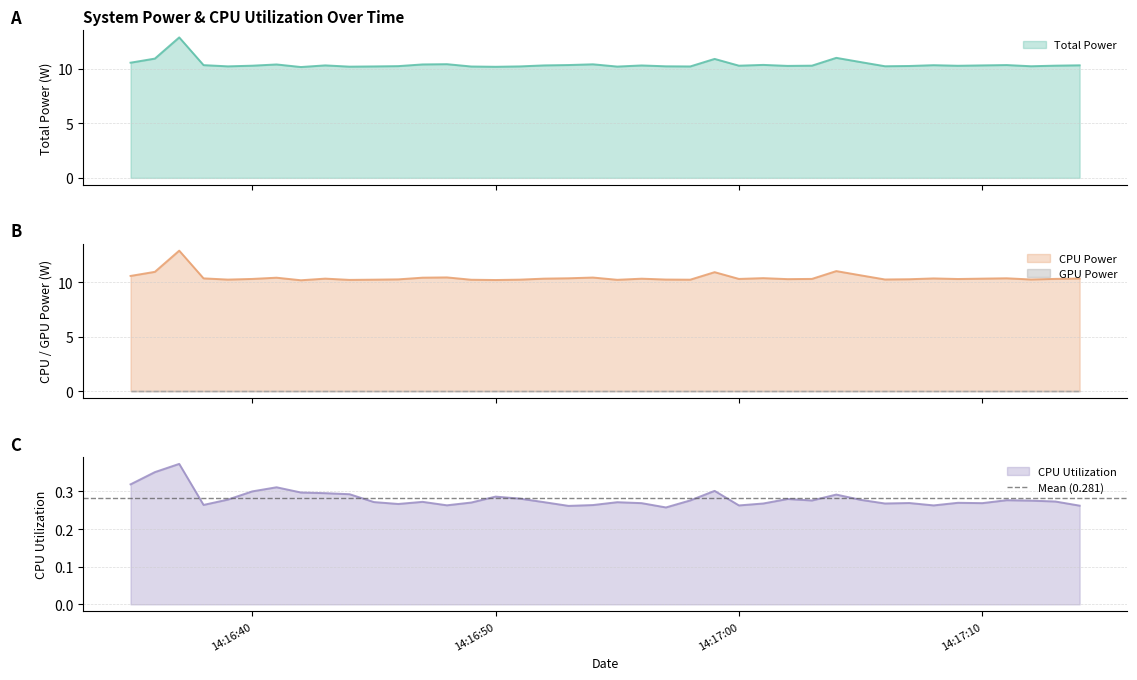

Reading left to right, extract all data points from this chart.

Total Power: 10.6	10.9	12.9	10.3	10.2	10.3	10.4	10.2	10.3	10.2	10.2	10.3	10.4	10.4	10.2	10.2	10.2	10.3	10.4	10.4	10.2	10.3	10.2	10.2	10.9	10.3	10.4	10.3	10.3	11.0	10.6	10.2	10.3	10.3	10.3	10.3	10.4	10.2	10.3	10.3
CPU Power: 10.6	10.9	12.9	10.3	10.2	10.3	10.4	10.2	10.3	10.2	10.2	10.3	10.4	10.4	10.2	10.2	10.2	10.3	10.4	10.4	10.2	10.3	10.2	10.2	10.9	10.3	10.4	10.3	10.3	11.0	10.6	10.2	10.3	10.3	10.3	10.3	10.4	10.2	10.3	10.3
CPU Utilization: 0.3	0.4	0.4	0.3	0.3	0.3	0.3	0.3	0.3	0.3	0.3	0.3	0.3	0.3	0.3	0.3	0.3	0.3	0.3	0.3	0.3	0.3	0.3	0.3	0.3	0.3	0.3	0.3	0.3	0.3	0.3	0.3	0.3	0.3	0.3	0.3	0.3	0.3	0.3	0.3